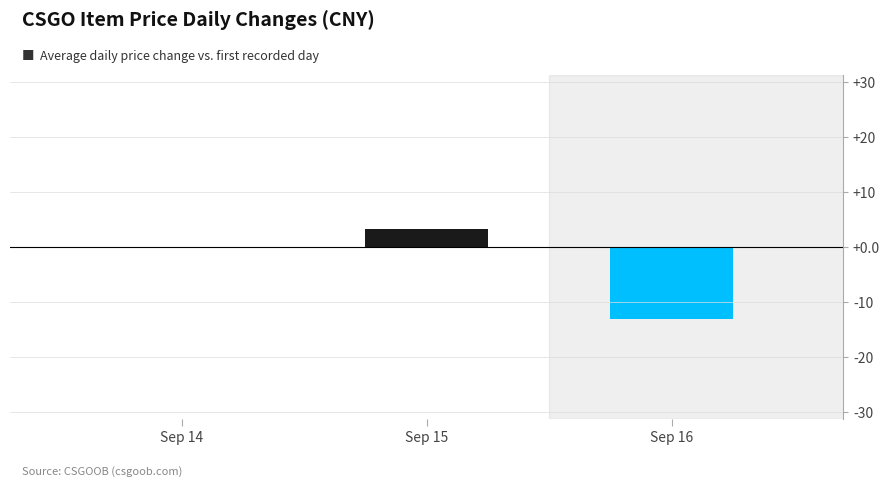

What is the sum of all values?

-9.8